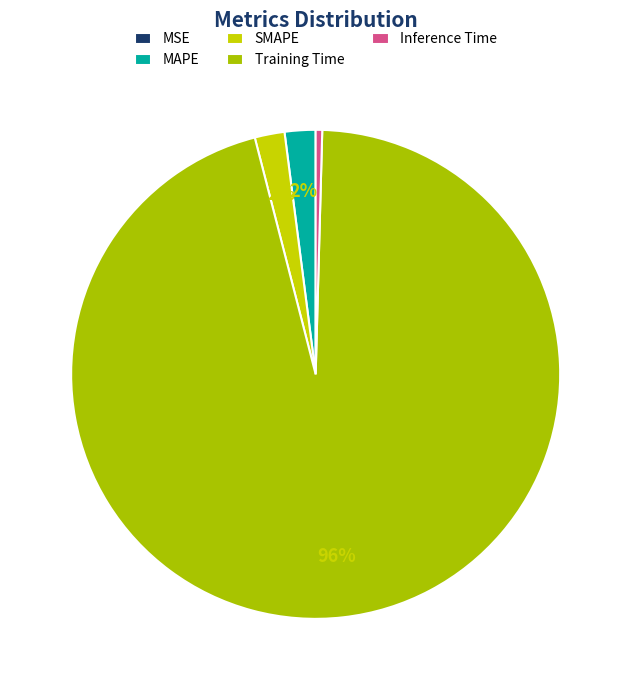

Rank the categories by value from highest to lowest.

Training Time, MAPE, SMAPE, Inference Time, MSE